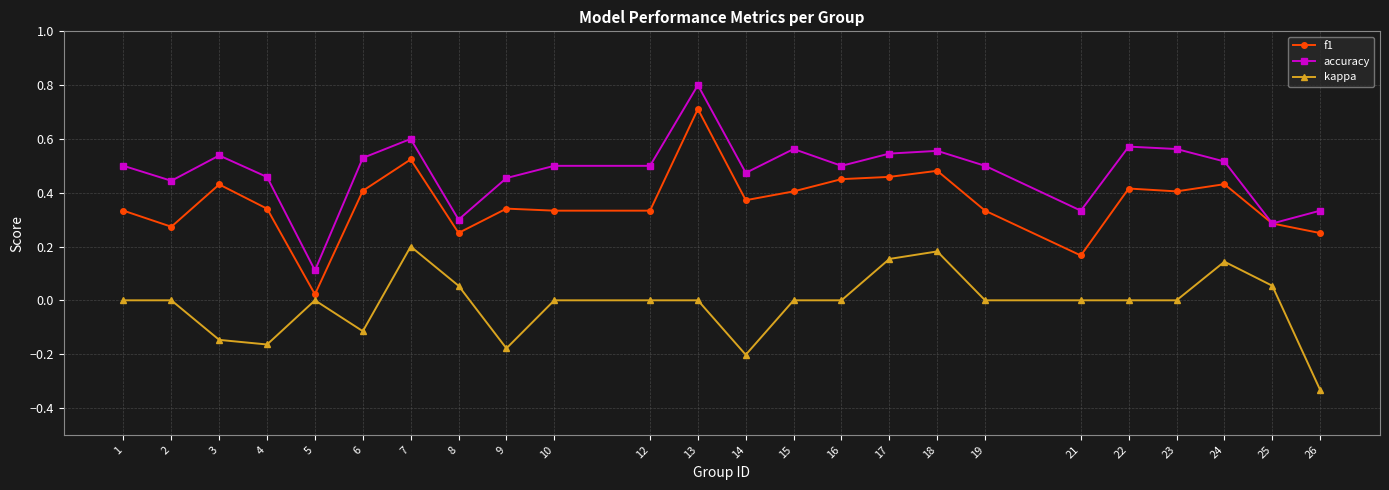

Which series has the largest total across all categories?

accuracy